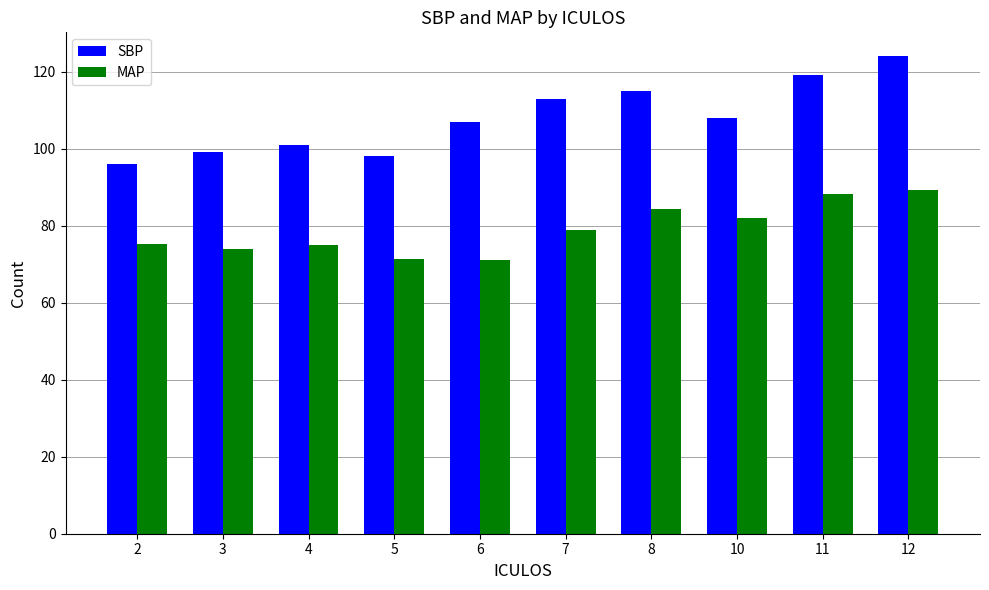

What is the difference between the maximum and minimum values in the SBP series?

28.0